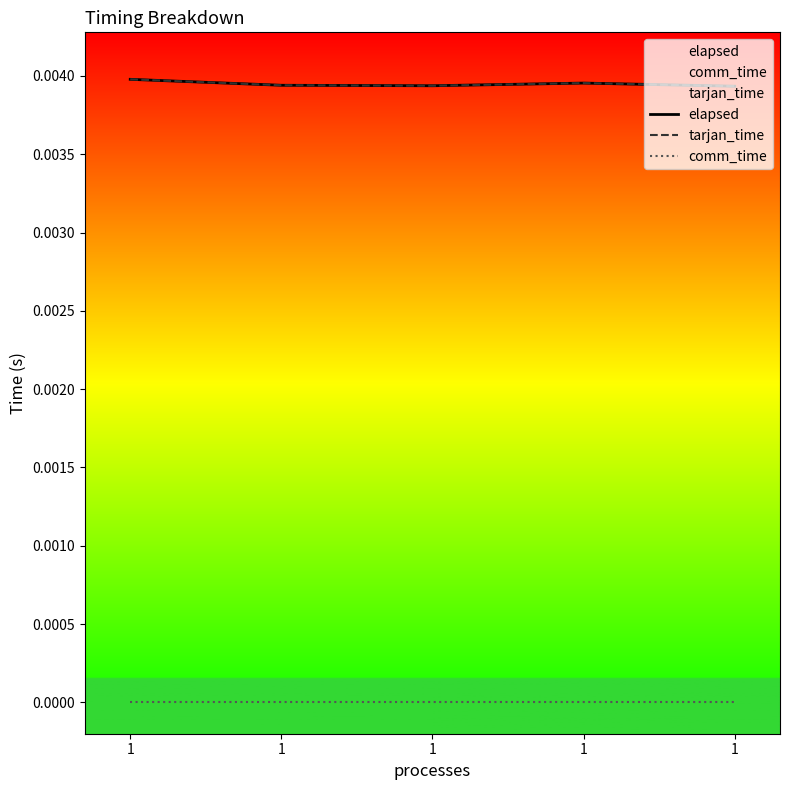

Is the value of elapsed at 1 greater than the value of comm_time at 1?

Yes